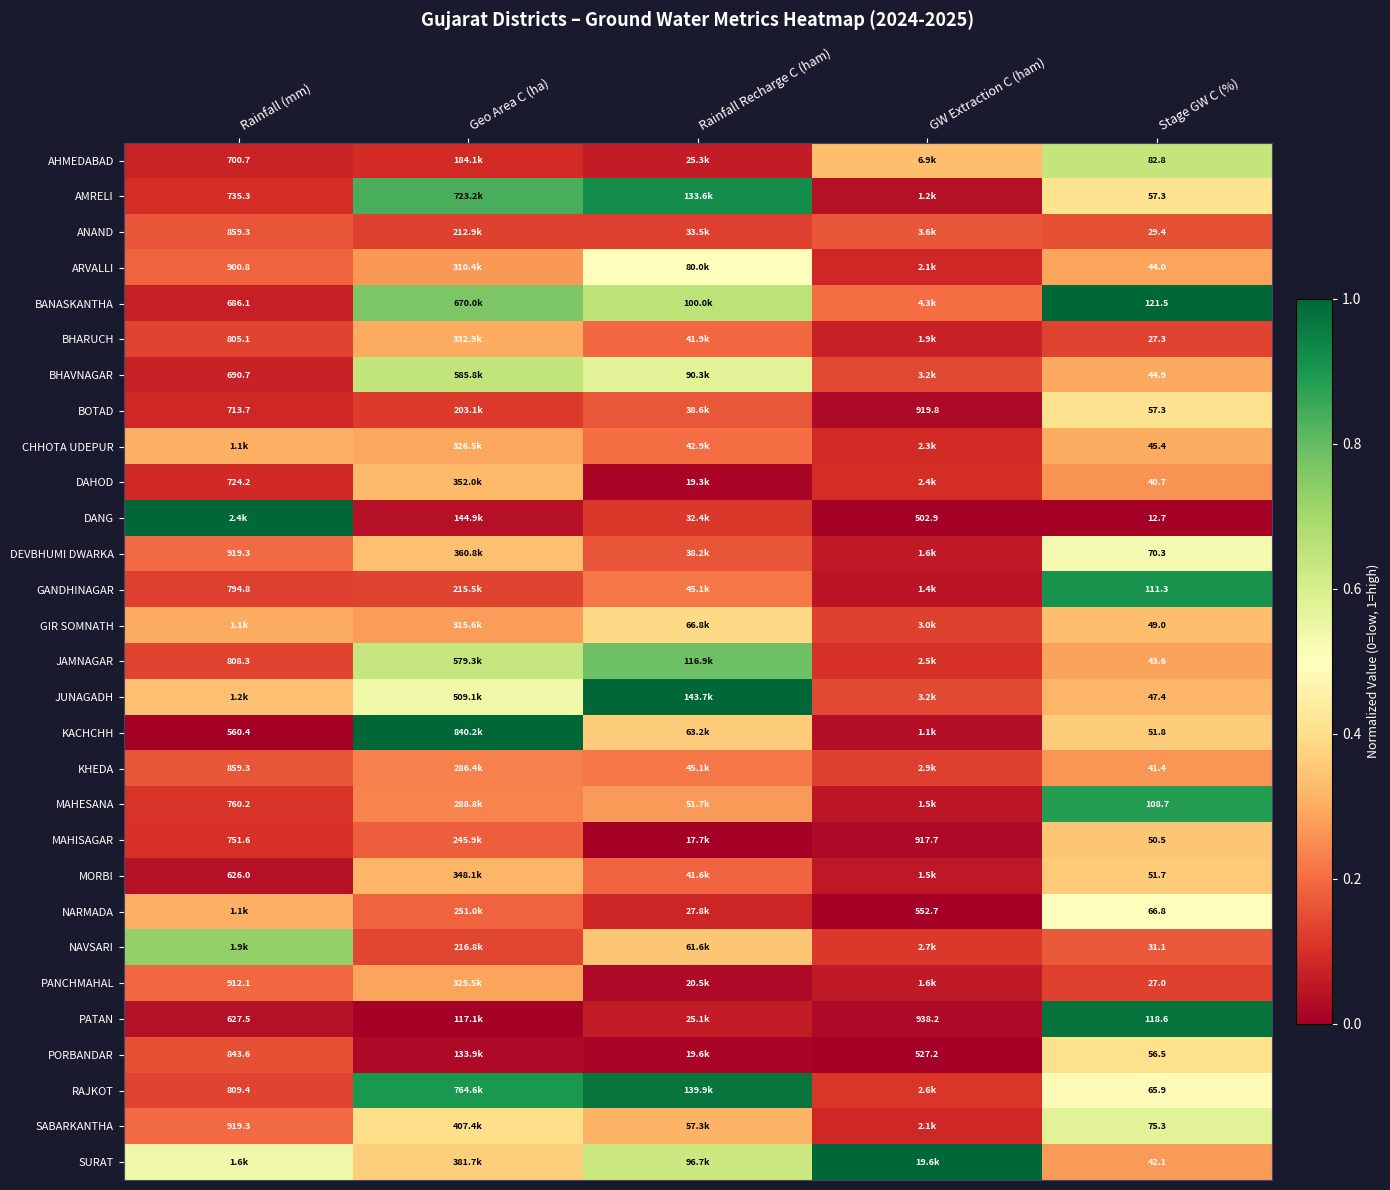

At which label is BOTAD closest to 0?

GW Extraction C (ham)